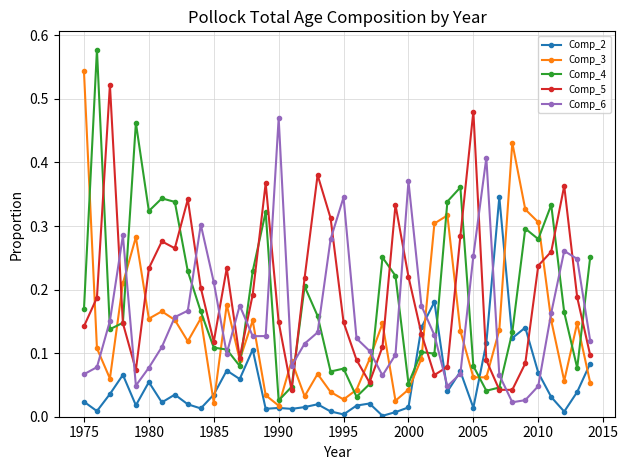

Which series has the widest spread of values?

Comp_4